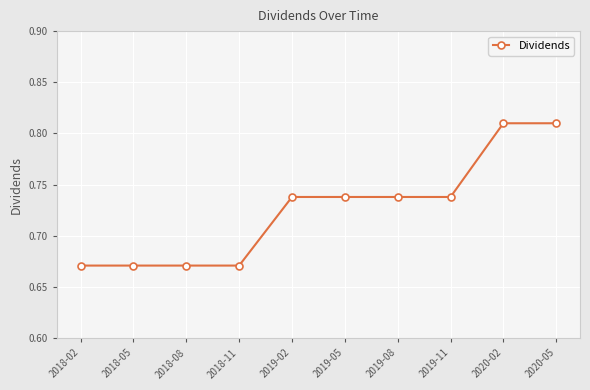

The value at 2018-02 is 0.9. True or false?

False